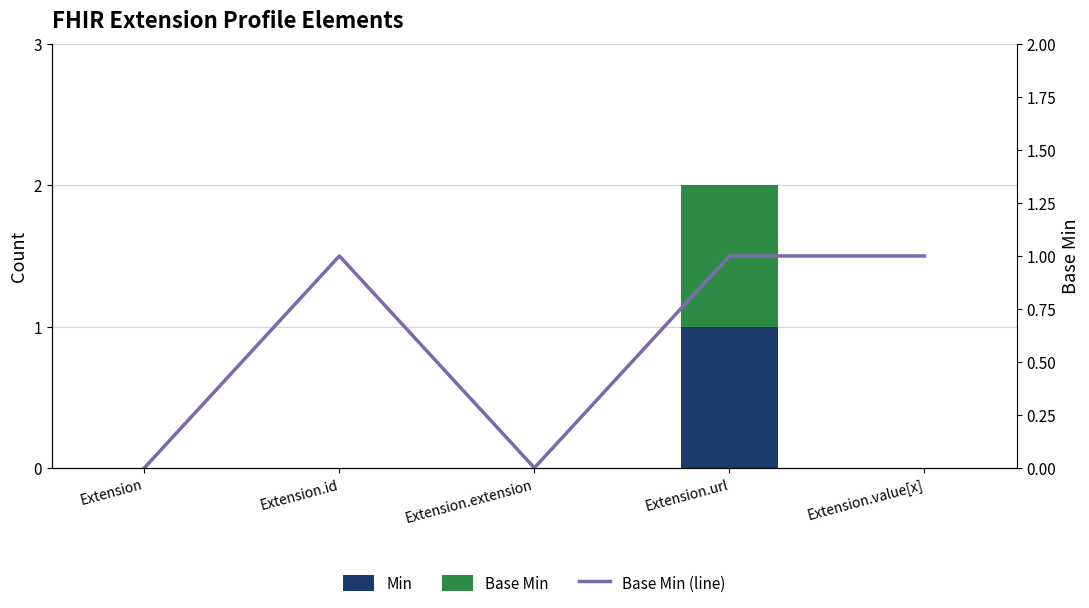

At which category is the sum across all series the highest?

Extension.url